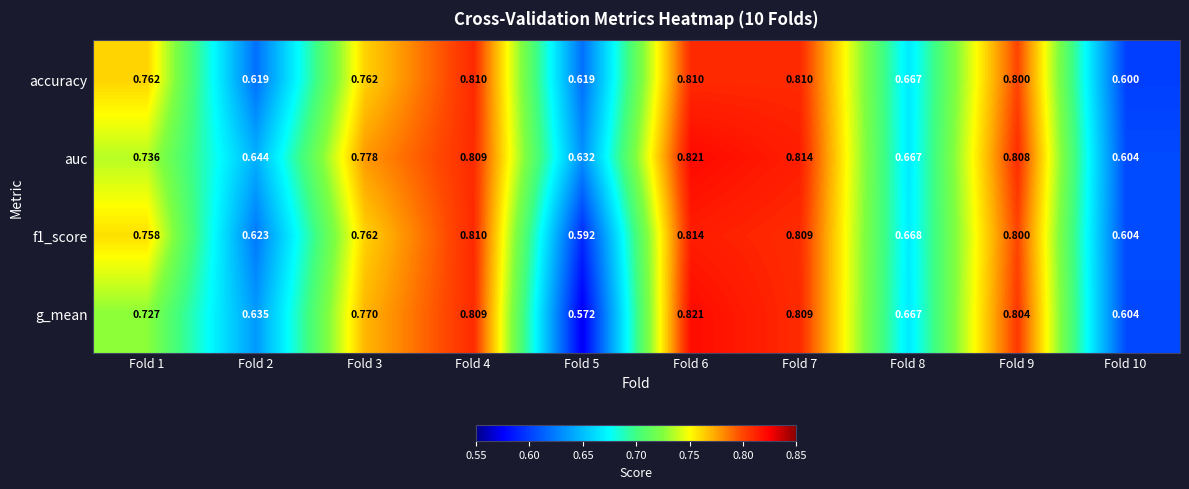

Which series has the largest total across all categories?

auc